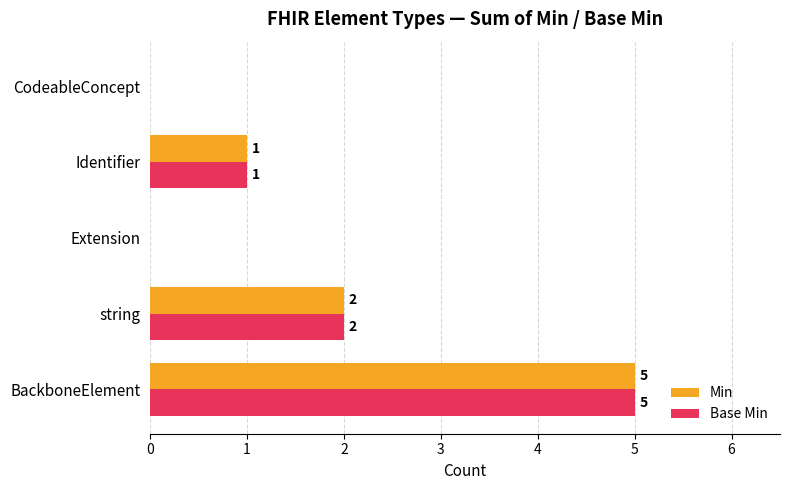

Count the number of categories in the chart.

5